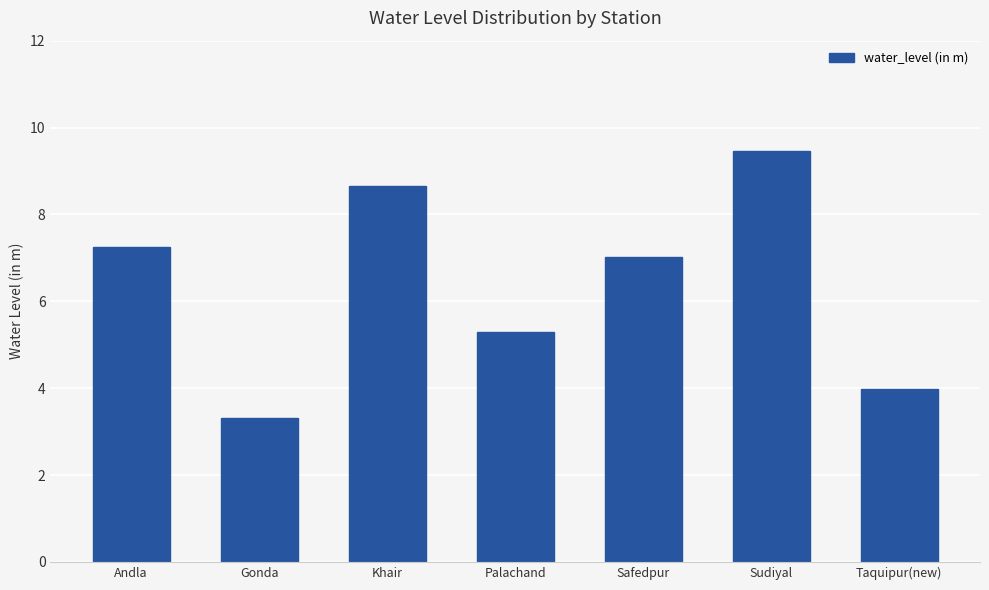

What is the difference between the maximum and second lowest values?

5.5